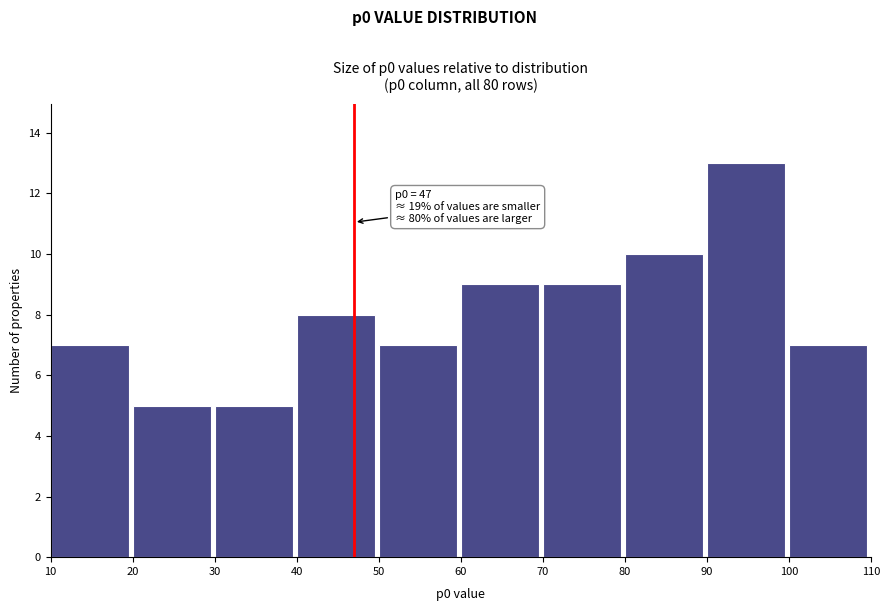

Over which range of the x-axis is the bar tallest?

90 to 100